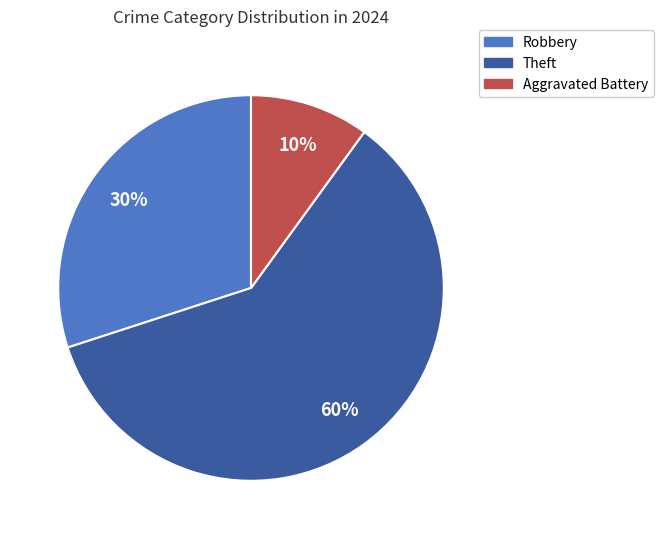

How many segments does this pie chart have?

3